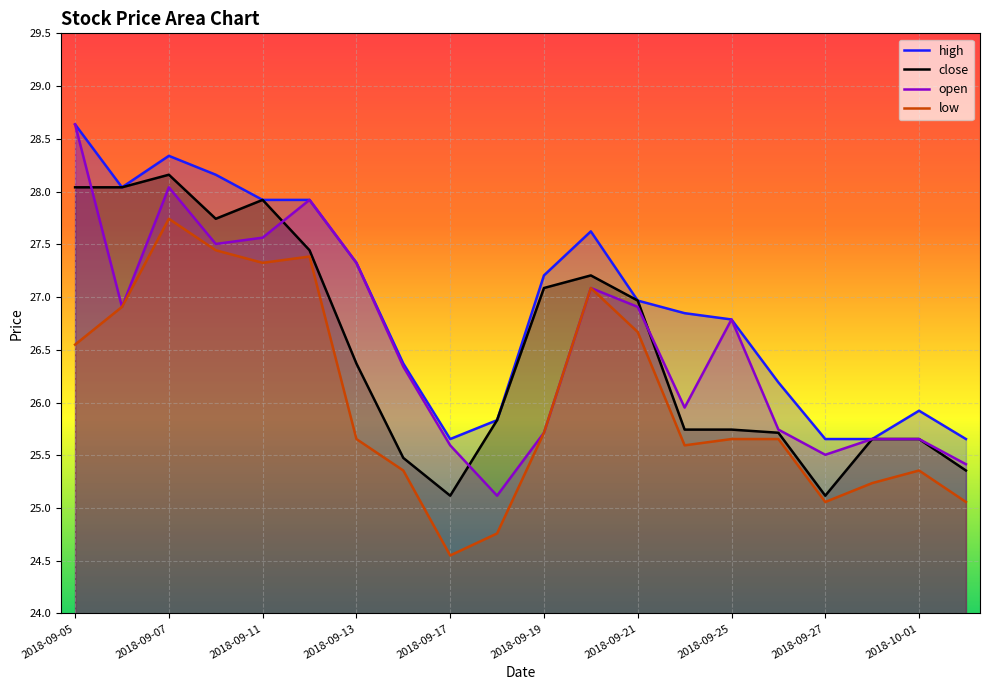

How many lines are shown in the chart?

4